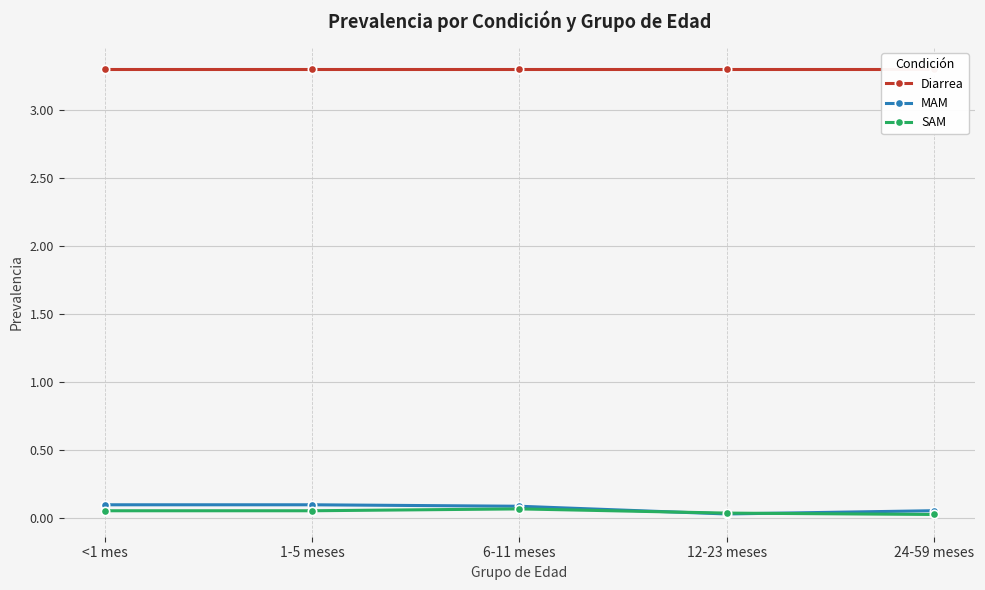

Between 1-5 meses and 6-11 meses, which series saw the biggest shift?

SAM